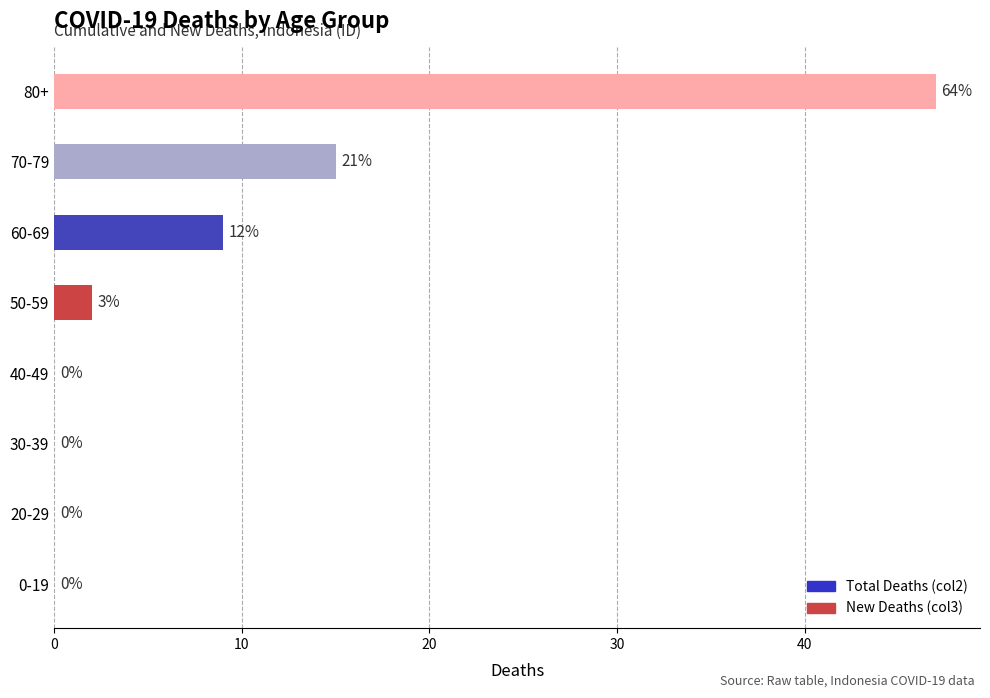

Does the chart contain stacked bars?

No